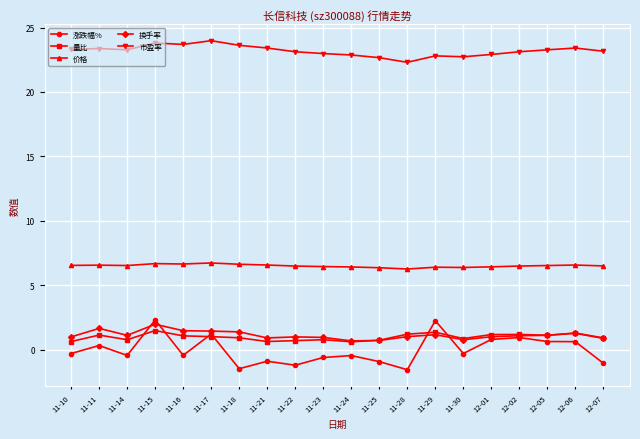

What is the smallest value displayed?

-1.6